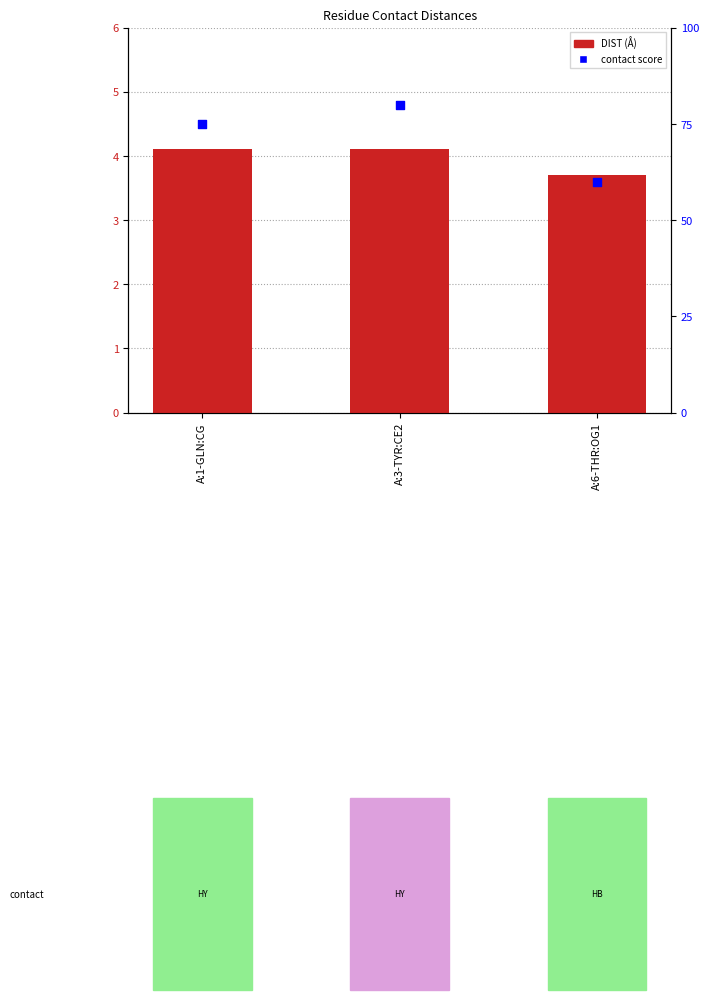

Which series reaches the minimum Y coordinate?

DIST